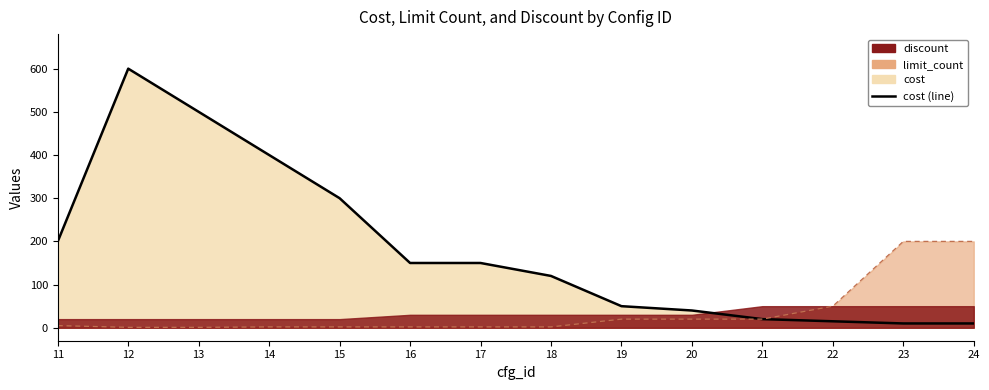

Where is cost nearest to the value 305?

15